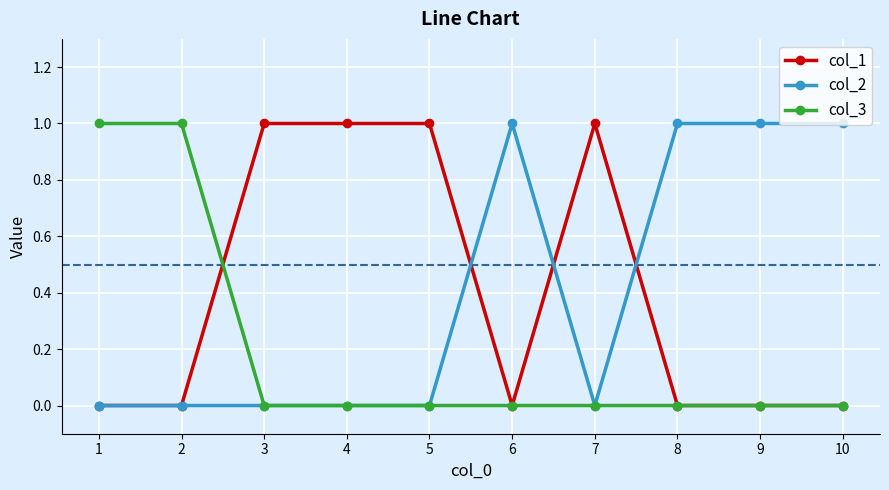

What is the difference between the second highest and minimum values in the col_1 series?

1